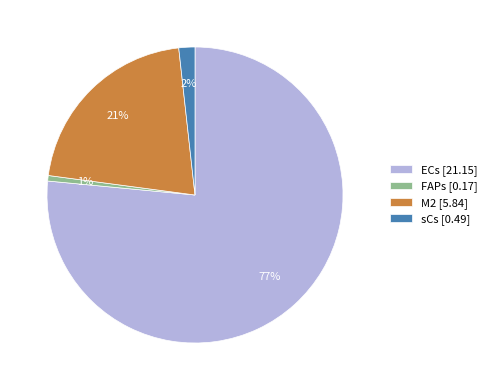

Which has a higher value, FAPs or ECs?

ECs